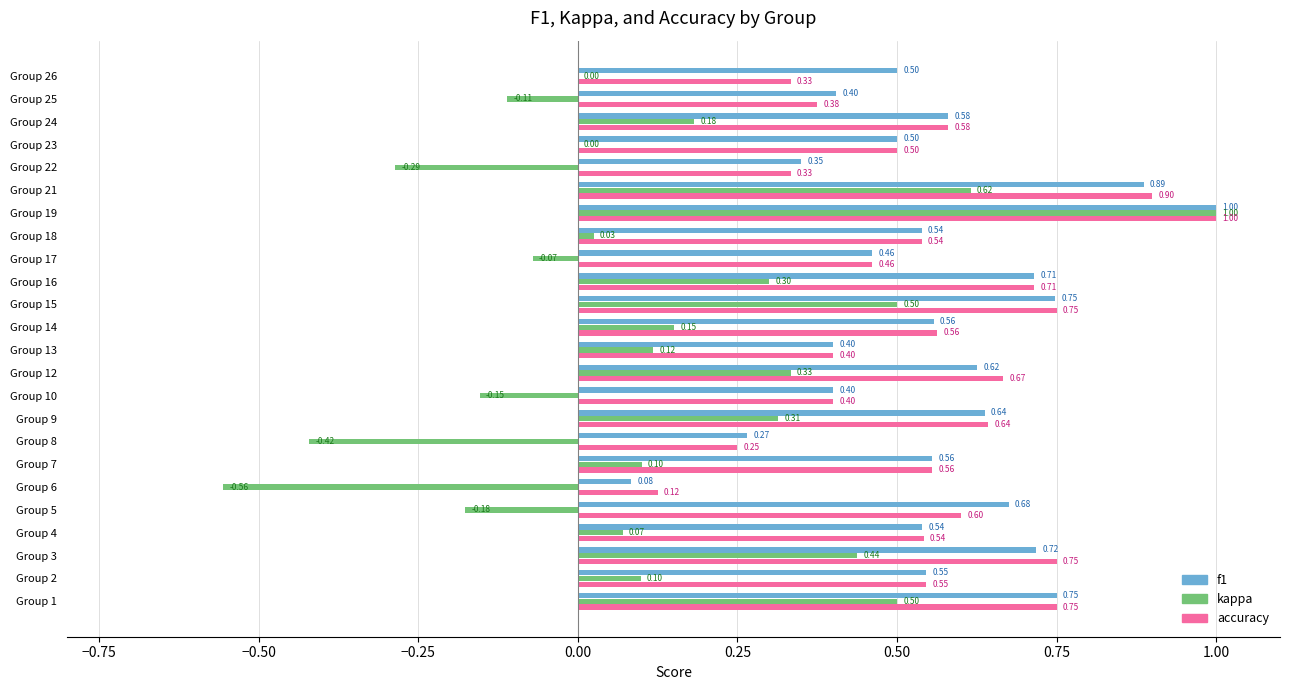

What is the sum of all f1 values?

13.4